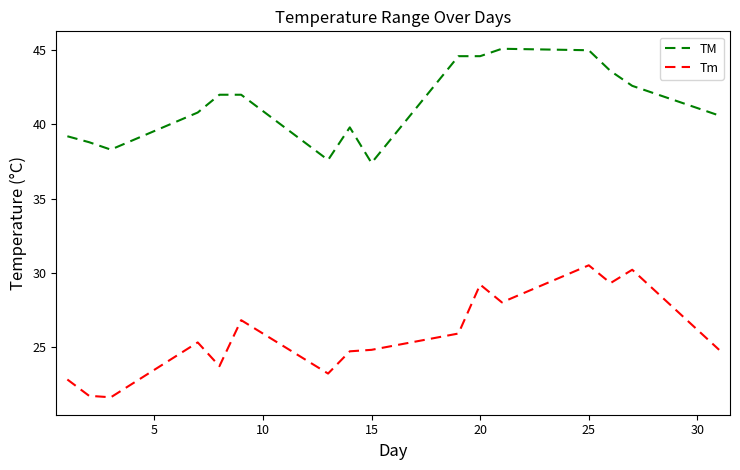

Which series has the largest total across all categories?

TM